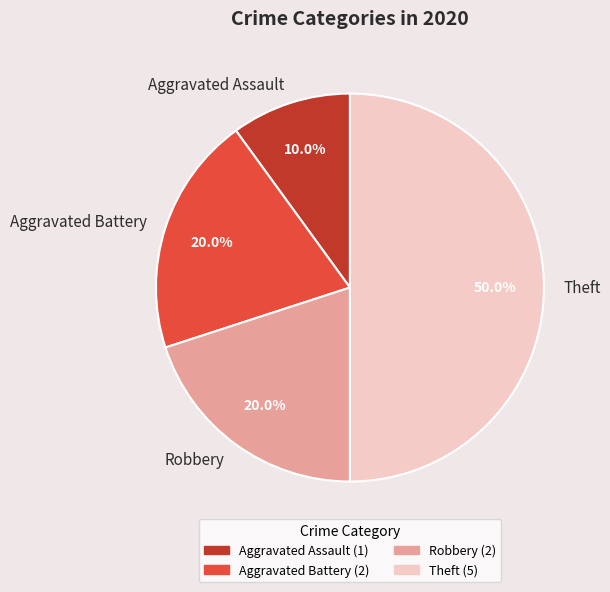

Combined, what portion of the pie is Theft and Aggravated Assault?

60.0%